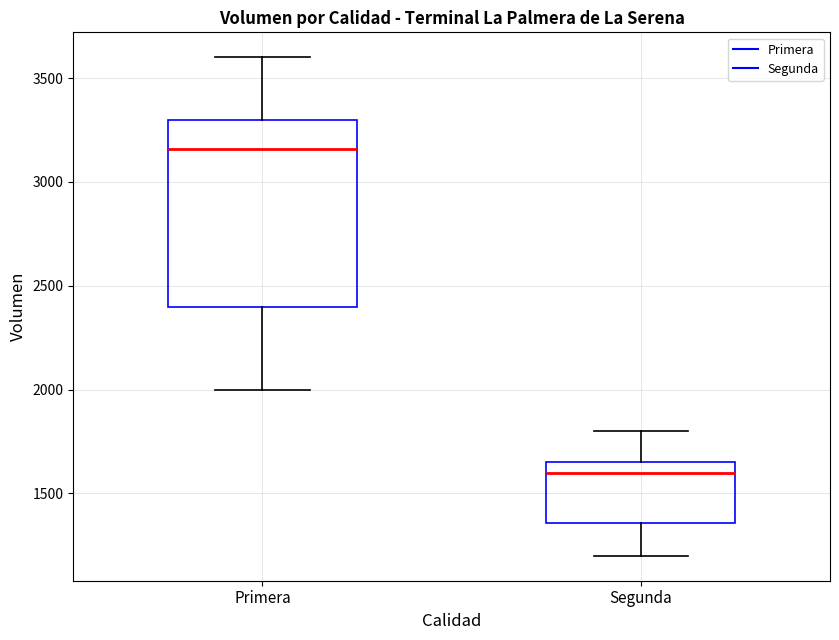

Which box is the tallest, from its lower edge to its upper edge?

Primera